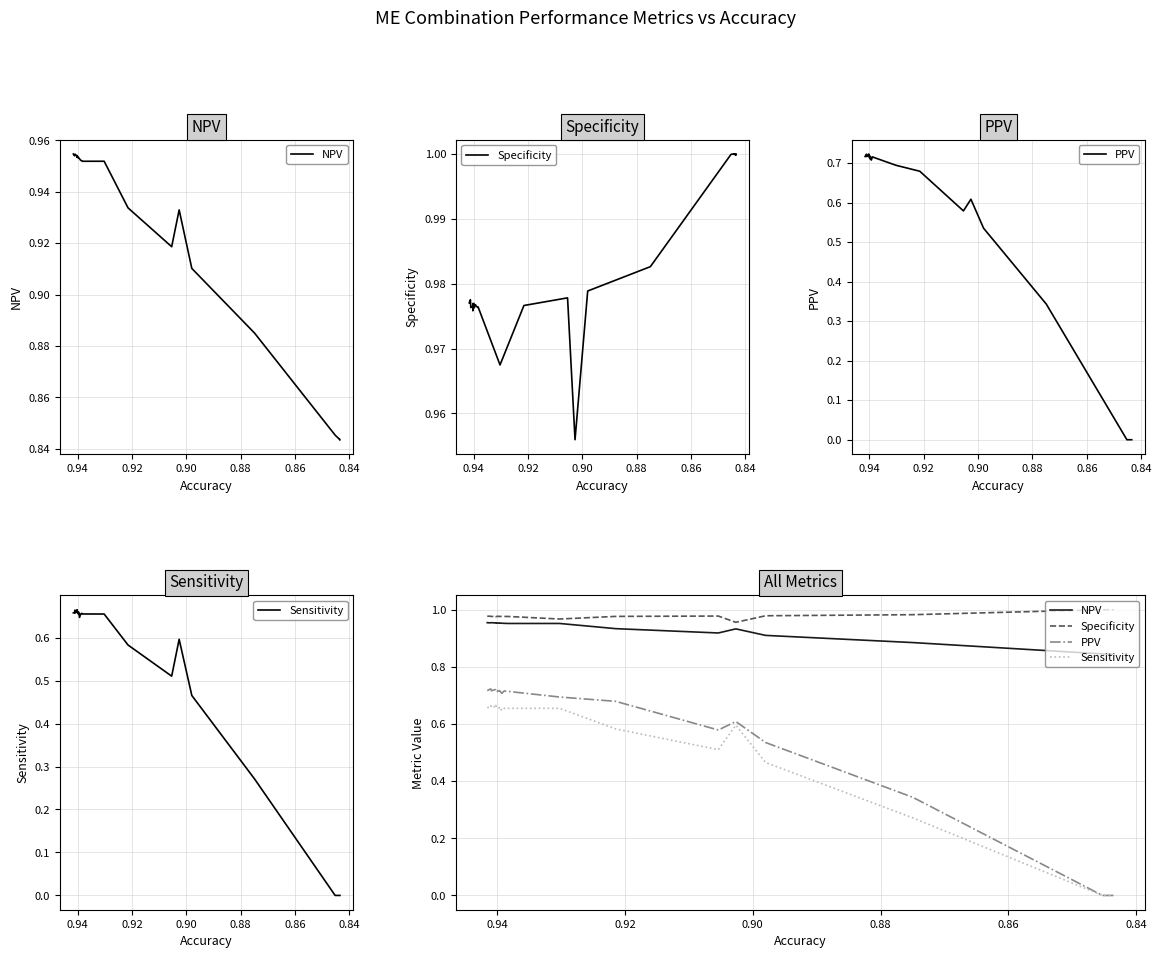

What position from the left is 0.88?

4